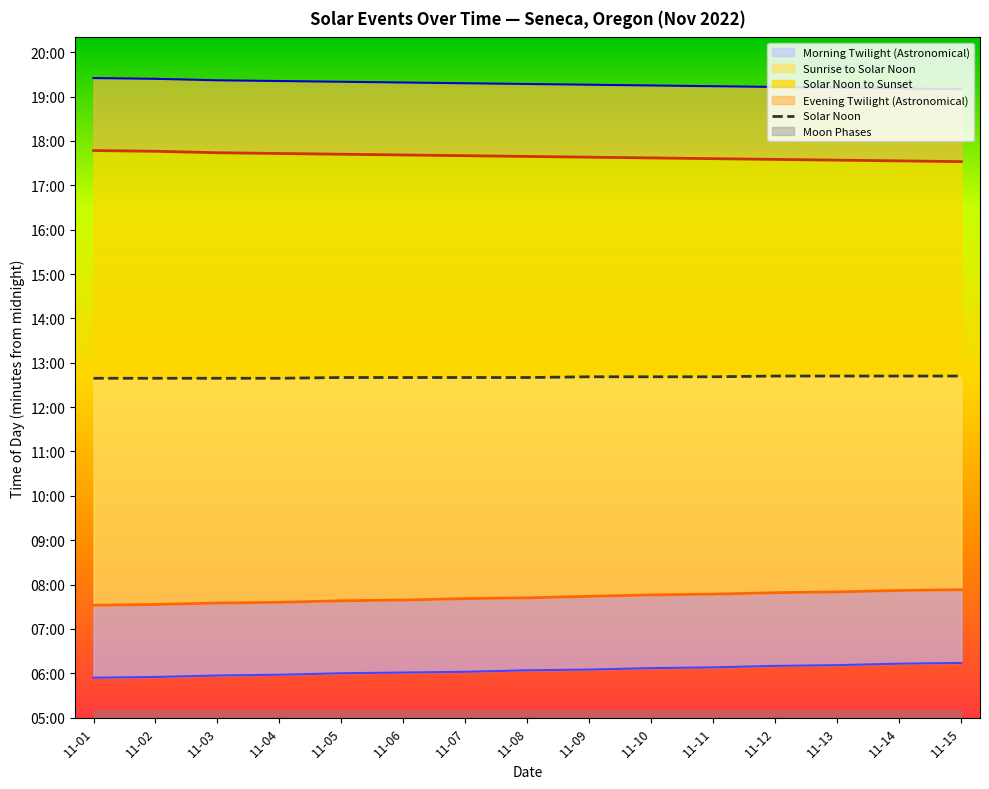

The value at 11-04 is 1305. True or false?

False